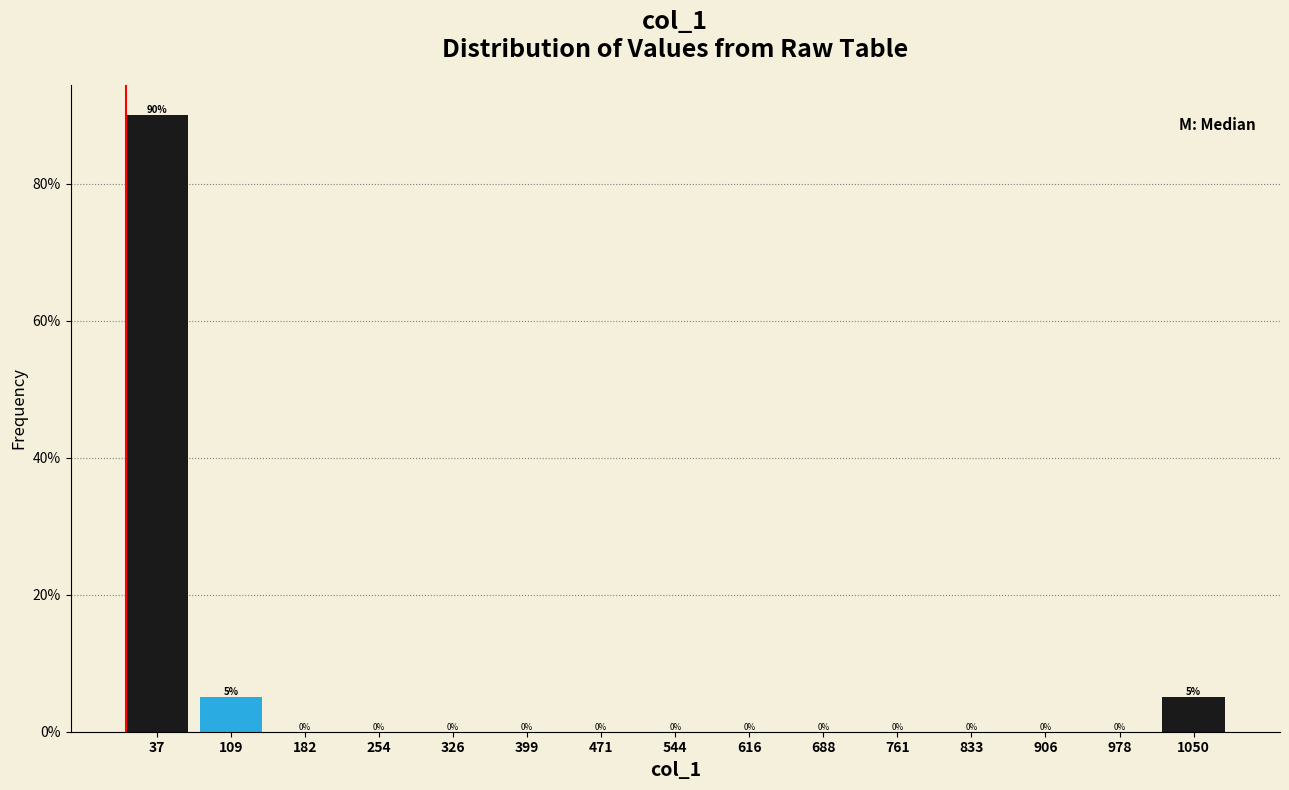

Over which range of the x-axis is the bar tallest?

0 to 70